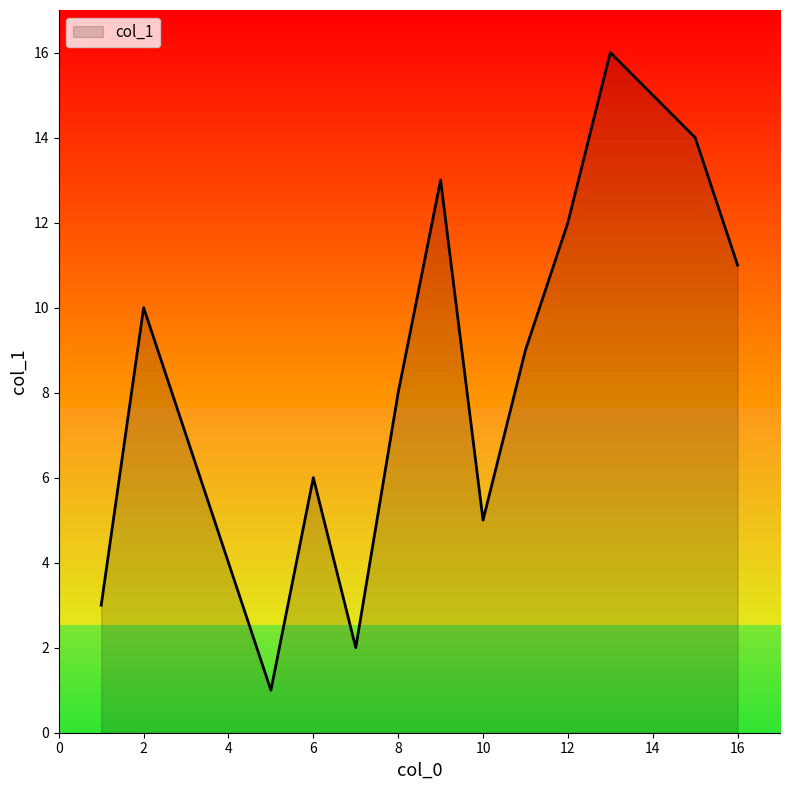

What is the difference between the maximum and minimum values?

15